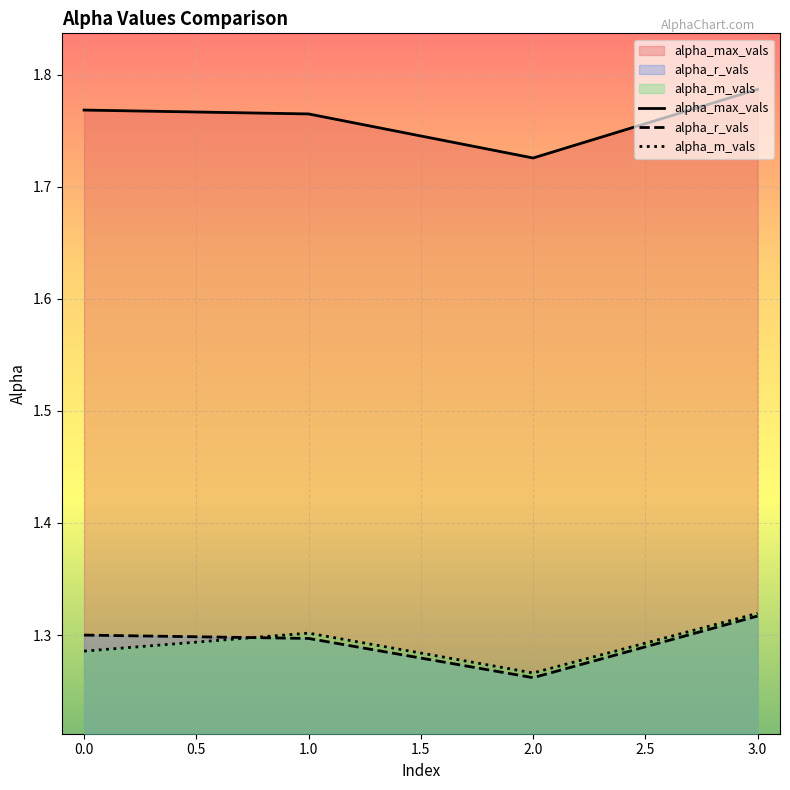

Is it true that alpha_max_vals equals 2.8 at 2.0?

False